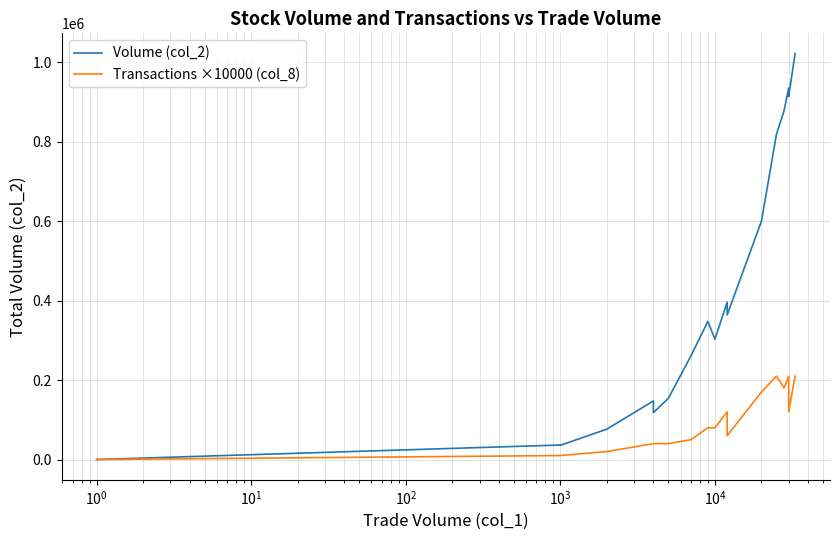

The Transactions ×10000 (col_8) series shows 10000 at $\mathdefault{10^{0}}$. True or false?

True